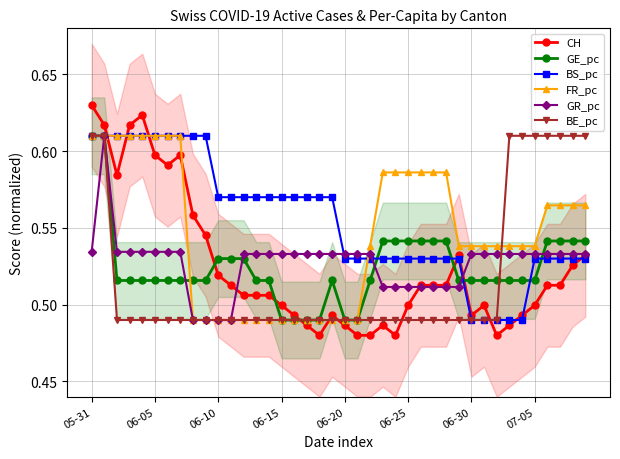

What are all the series names shown in the legend?

CH, GE_pc, BS_pc, FR_pc, GR_pc, BE_pc